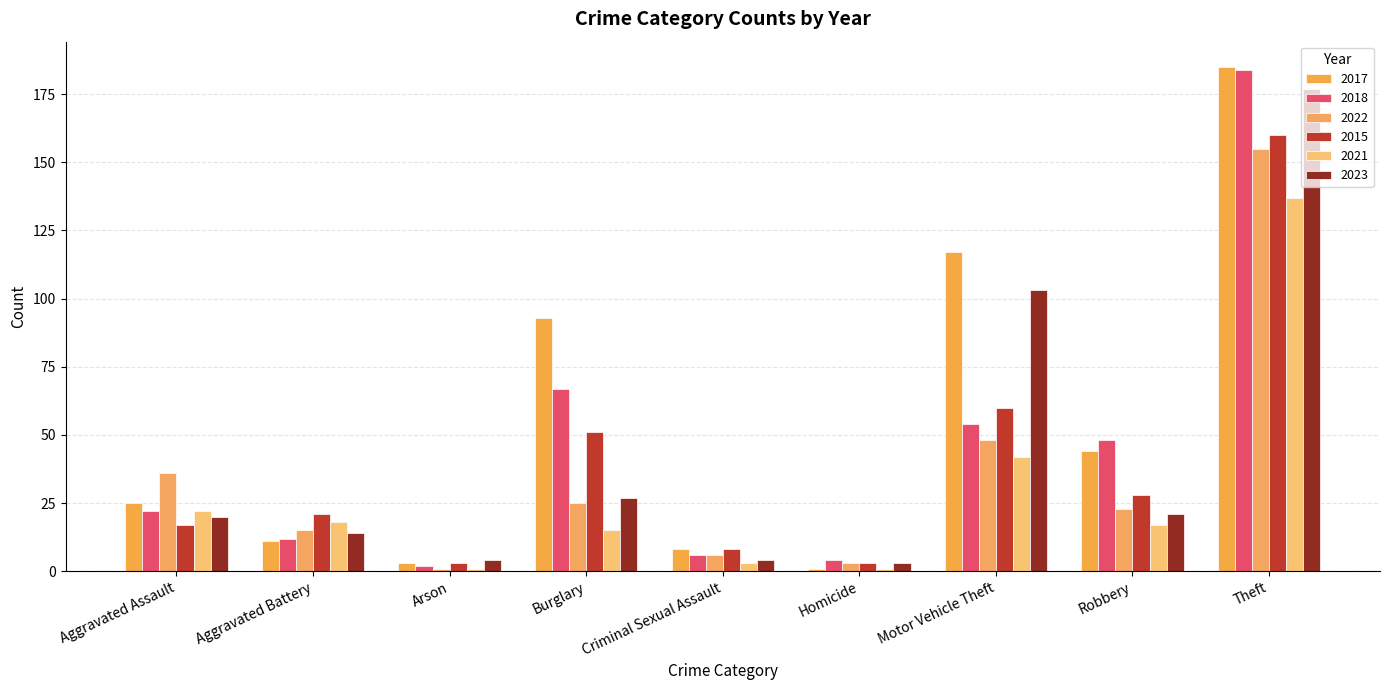

How many distinct data groups are displayed?

6